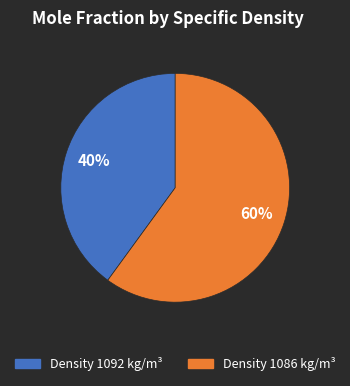

To the nearest percent, what is the average slice percentage?

50%